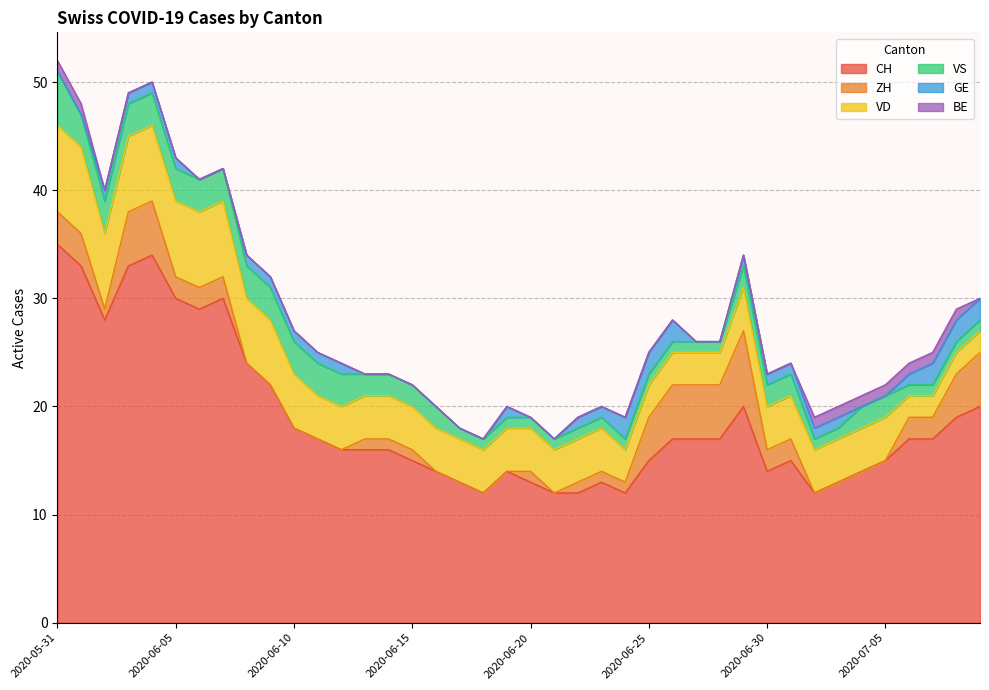

Which series changed the most between 2020-07-05 and 2020-07-06?

CH